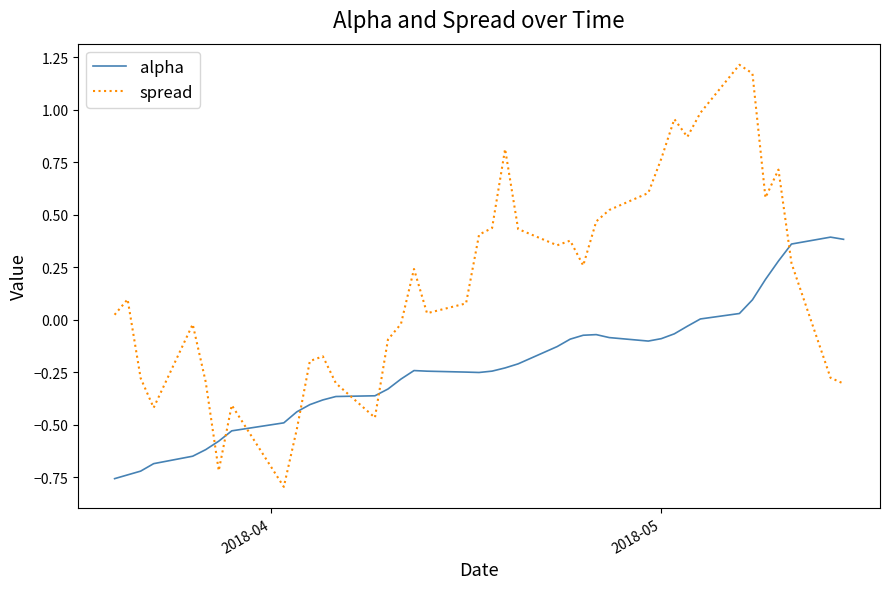

Which series has the largest total across all categories?

spread